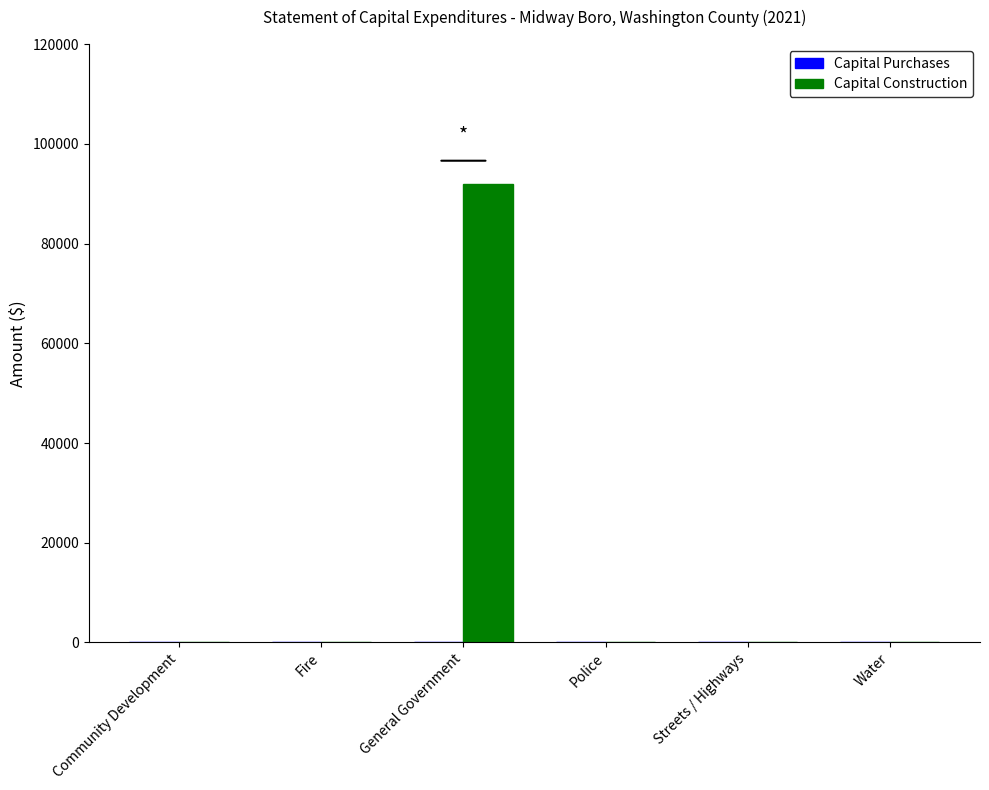

Are the bars horizontal?

No